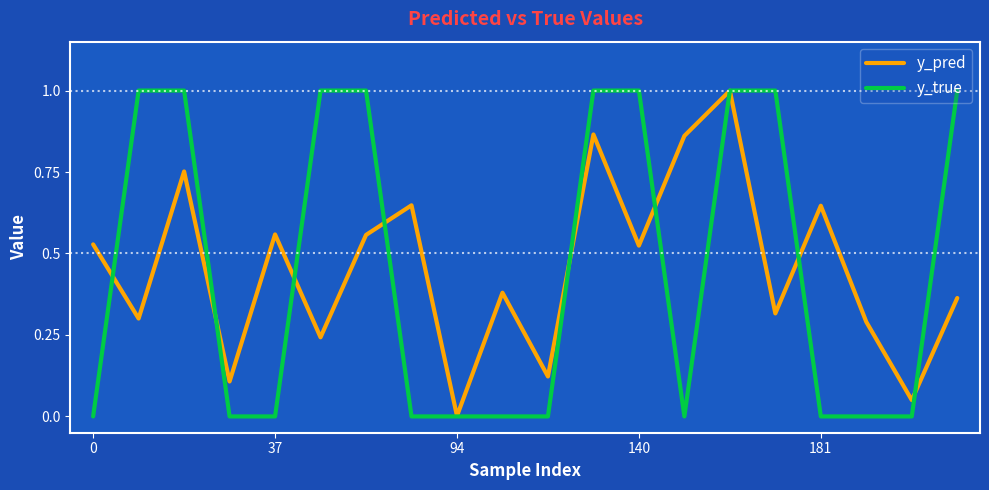

Which series has the widest spread of values?

y_true